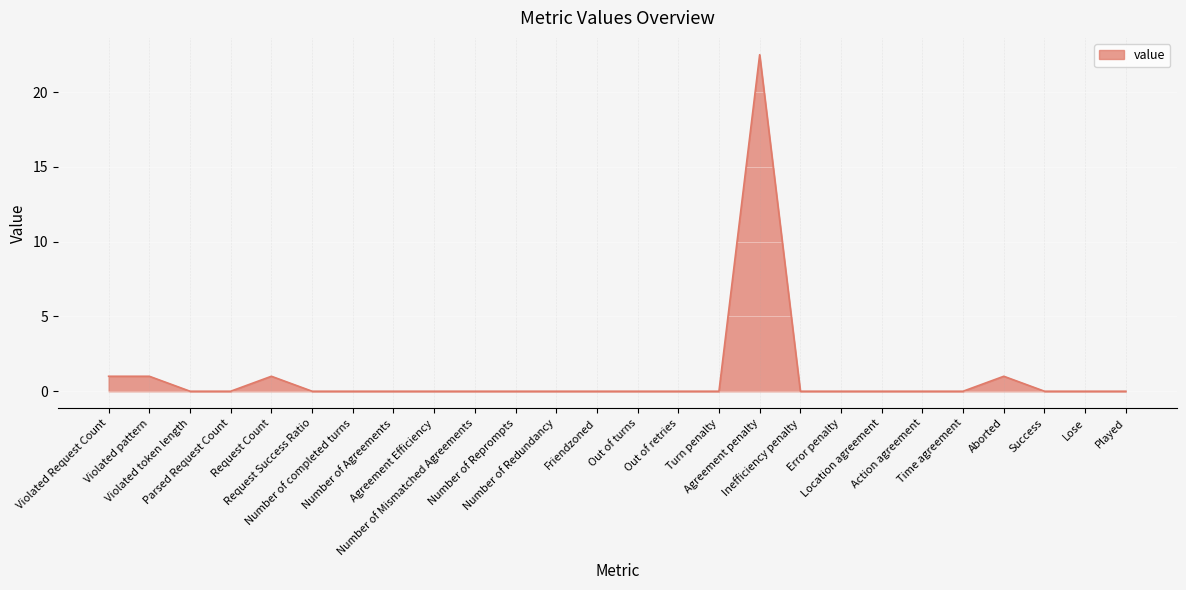

What is the maximum value shown in the chart?

22.5